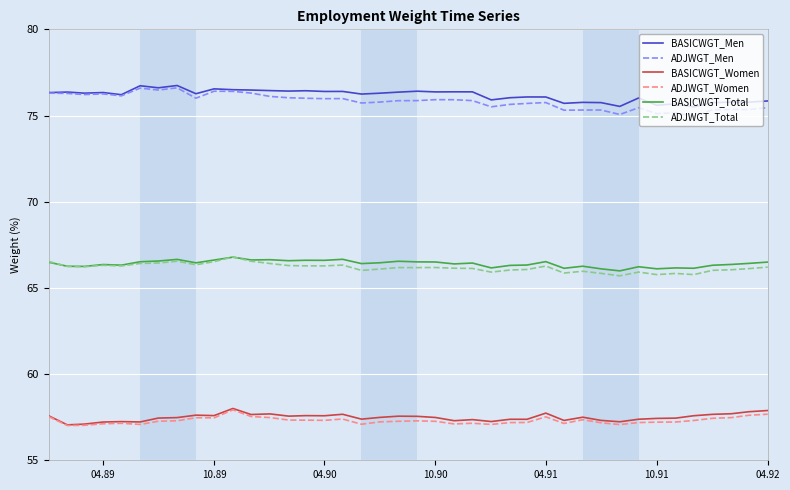

True or false: BASICWGT_Women and BASICWGT_Men intersect in this chart.

False